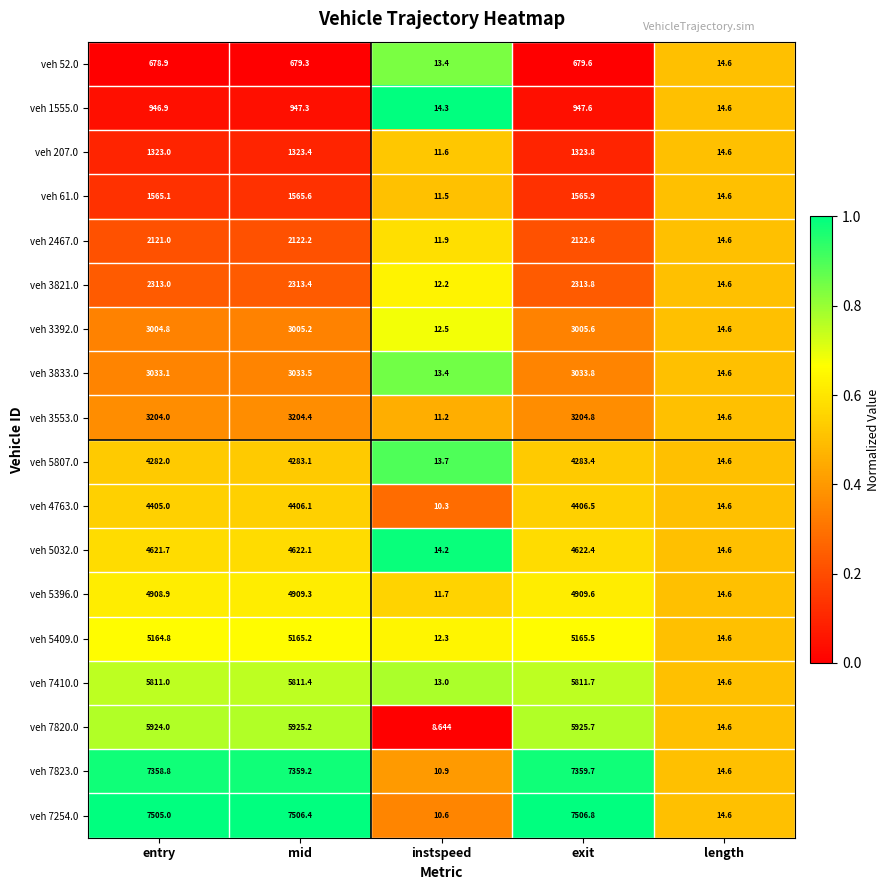

Where is veh 5807.0 nearest to the value 2148?

length